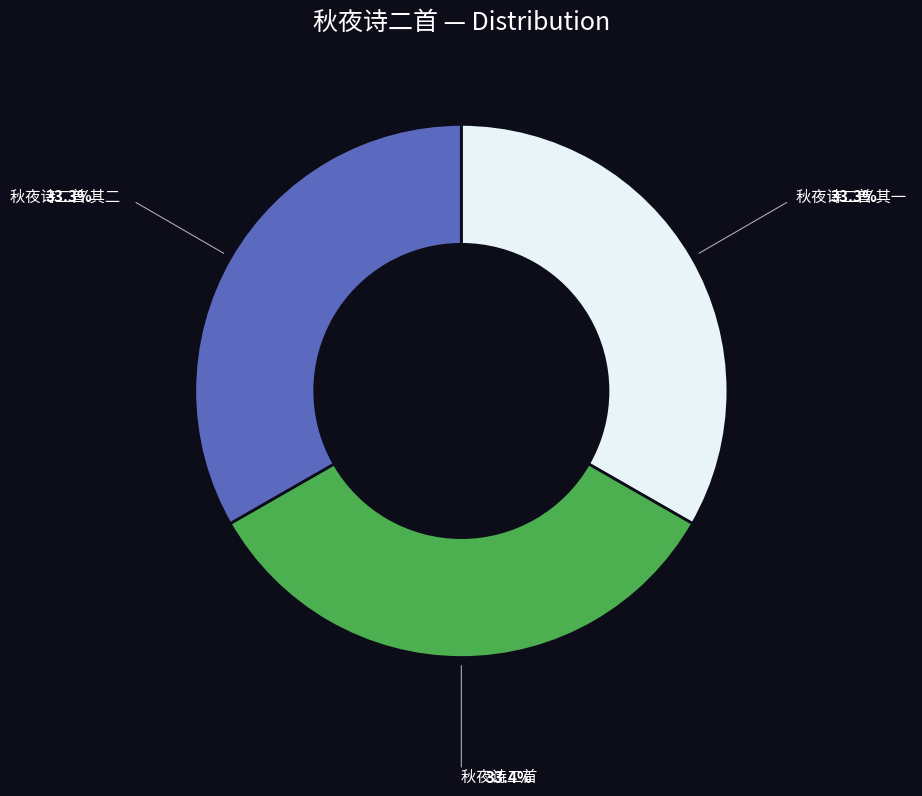

Combined, do 秋夜诗二首 其二 and 秋夜诗二首 其一 account for over 50%?

Yes